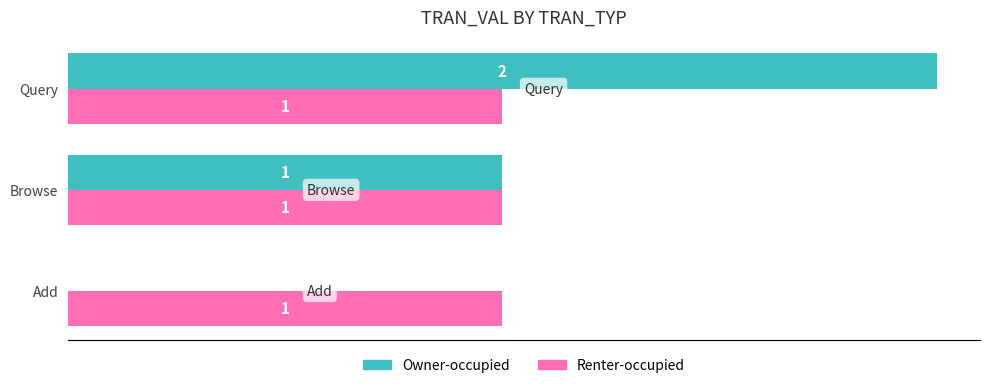

Is it true that Renter-occupied equals 2 at Browse?

False